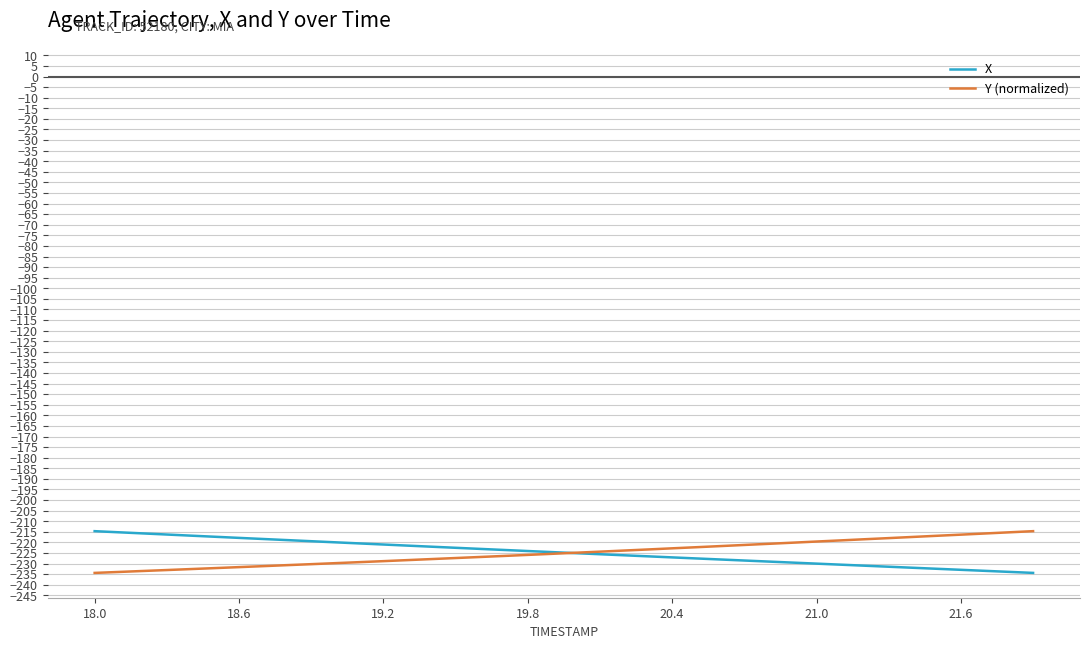

What is the greatest value displayed?

-214.7